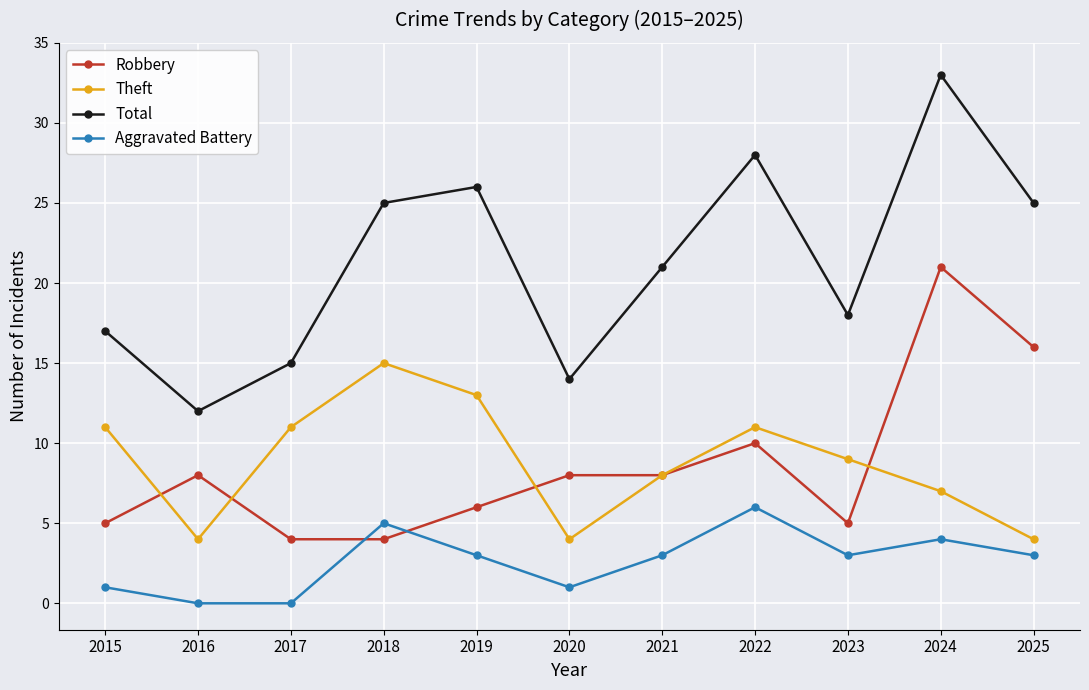

The Robbery series shows 8 at 2023. True or false?

False